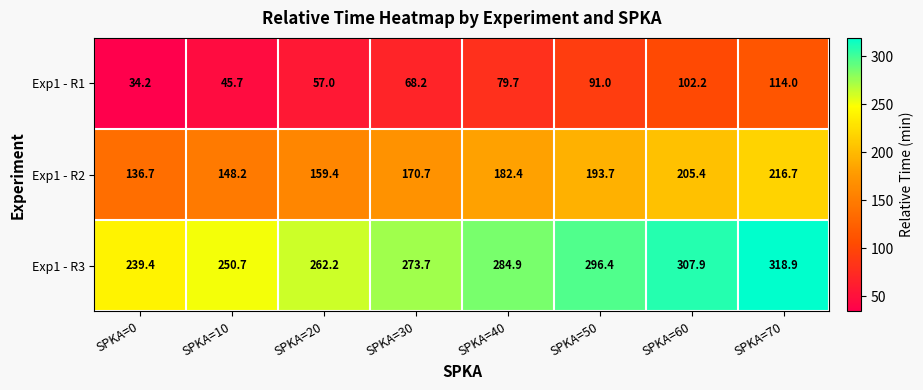

At SPKA=0, list the series in order from smallest to largest.

Exp1 - R1, Exp1 - R2, Exp1 - R3